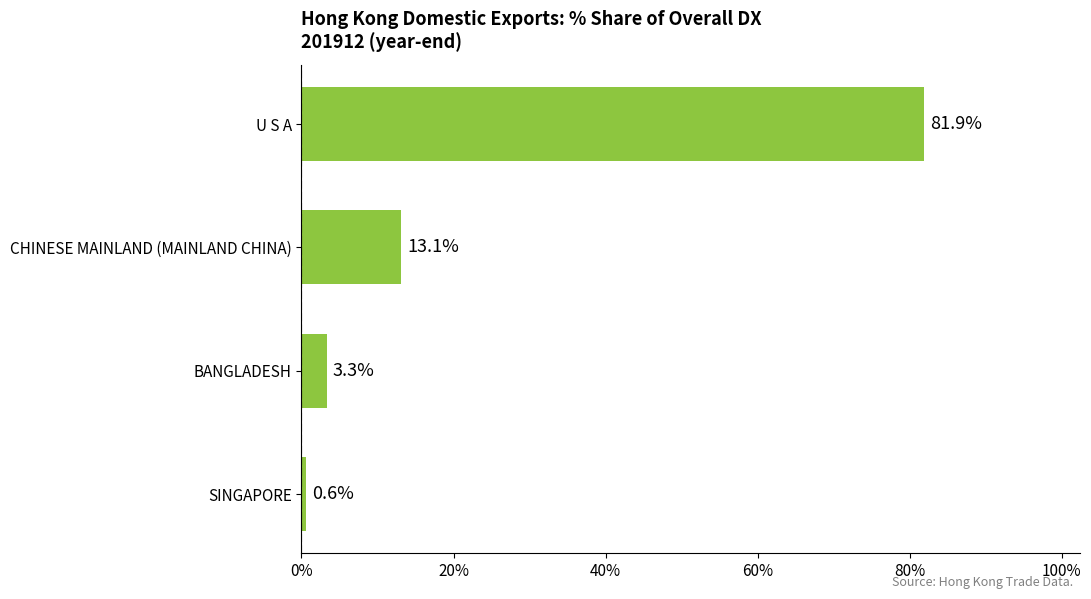

True or false: the data shows 3.3 at BANGLADESH.

True